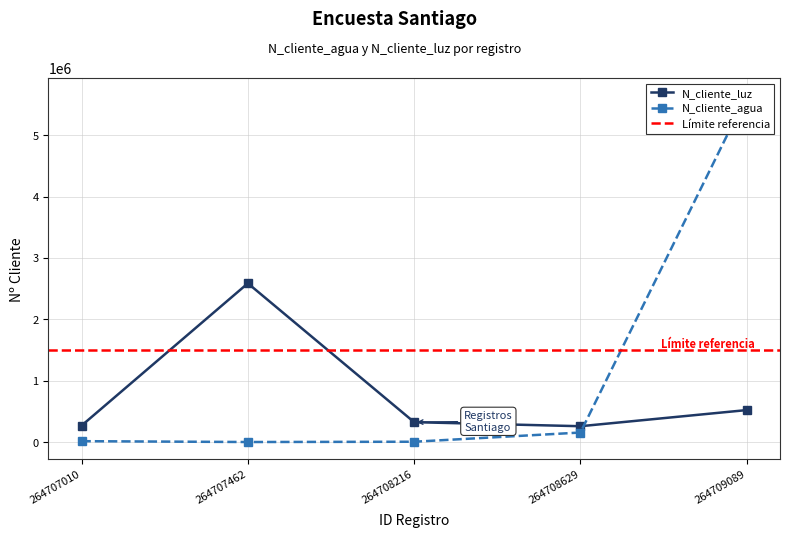

What is the sum of all N_cliente_luz values?

3960009